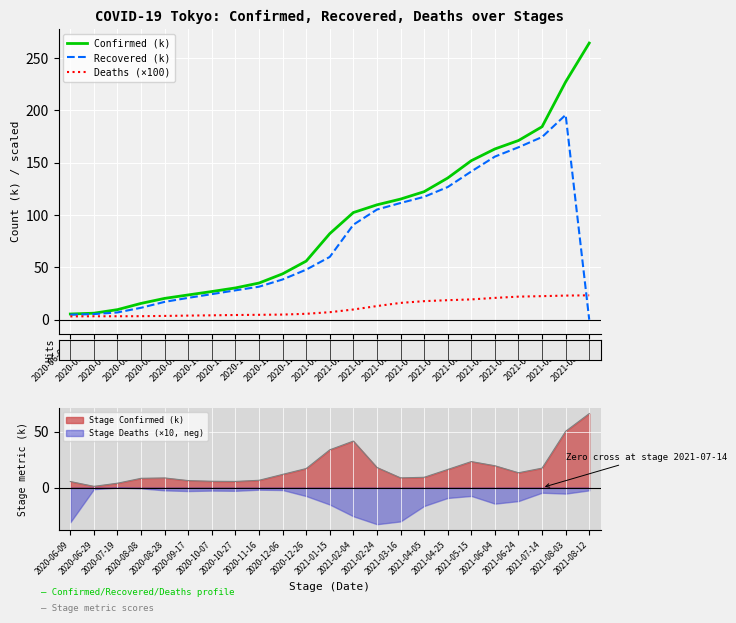

What position from the right is 2020-07-19?

21